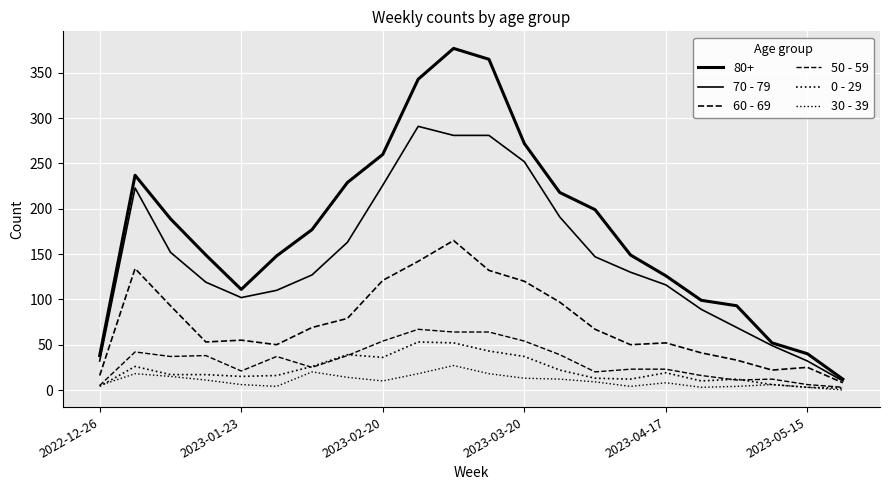

Does the chart display data point markers on the line(s)?

No